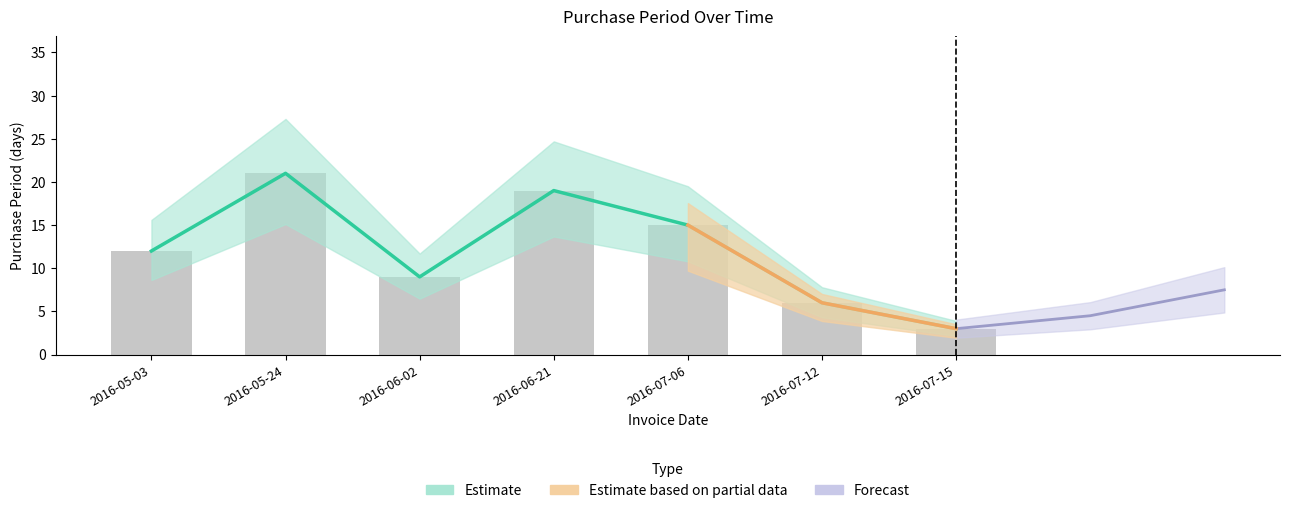

At which category does the chart reach its minimum across all series?

2016-07-15